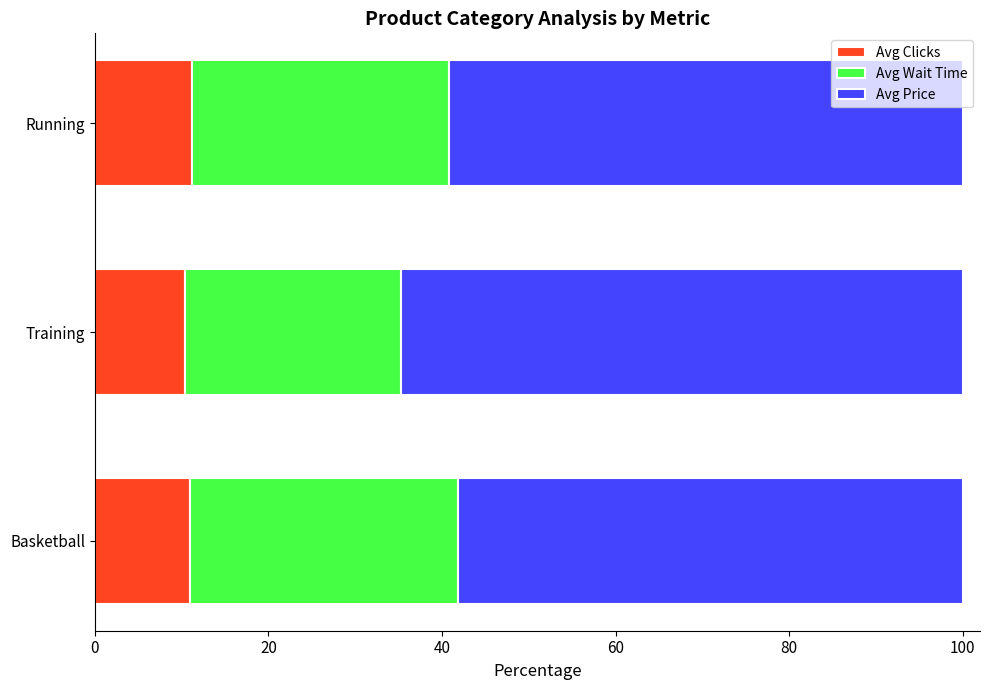

What is the maximum value for Avg Clicks?

11.2